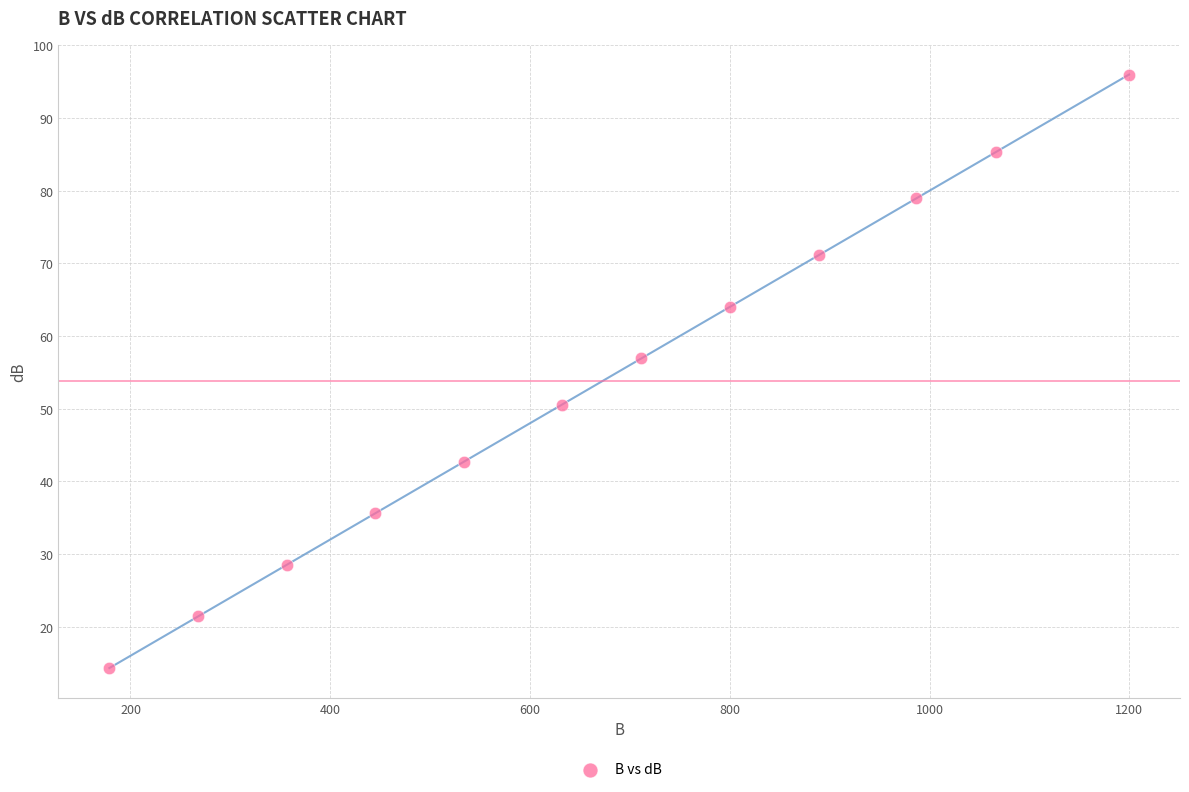

What is the range of Y values (max minus min)?

81.7